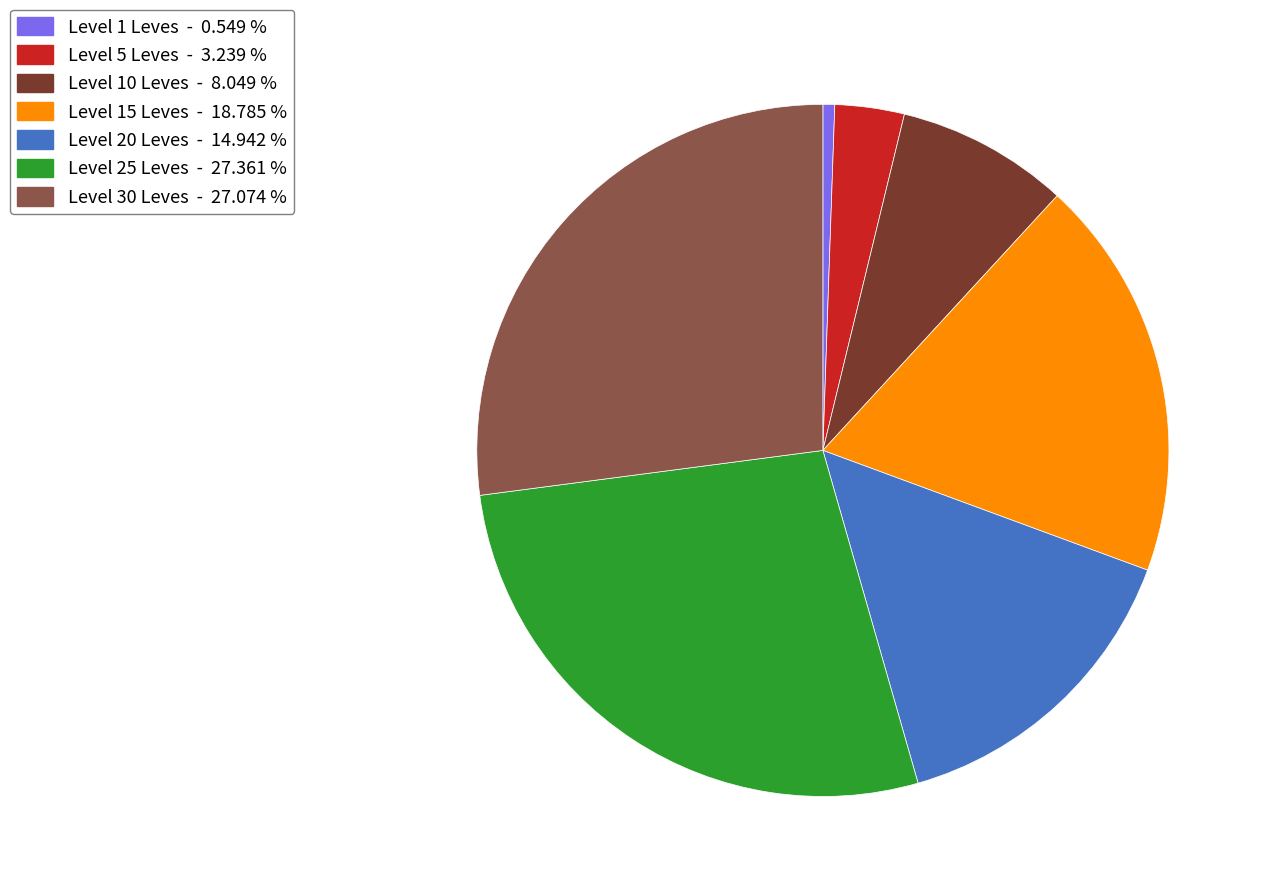

What is the smallest slice in the pie chart?

Level 1 Leves - 0.549 %